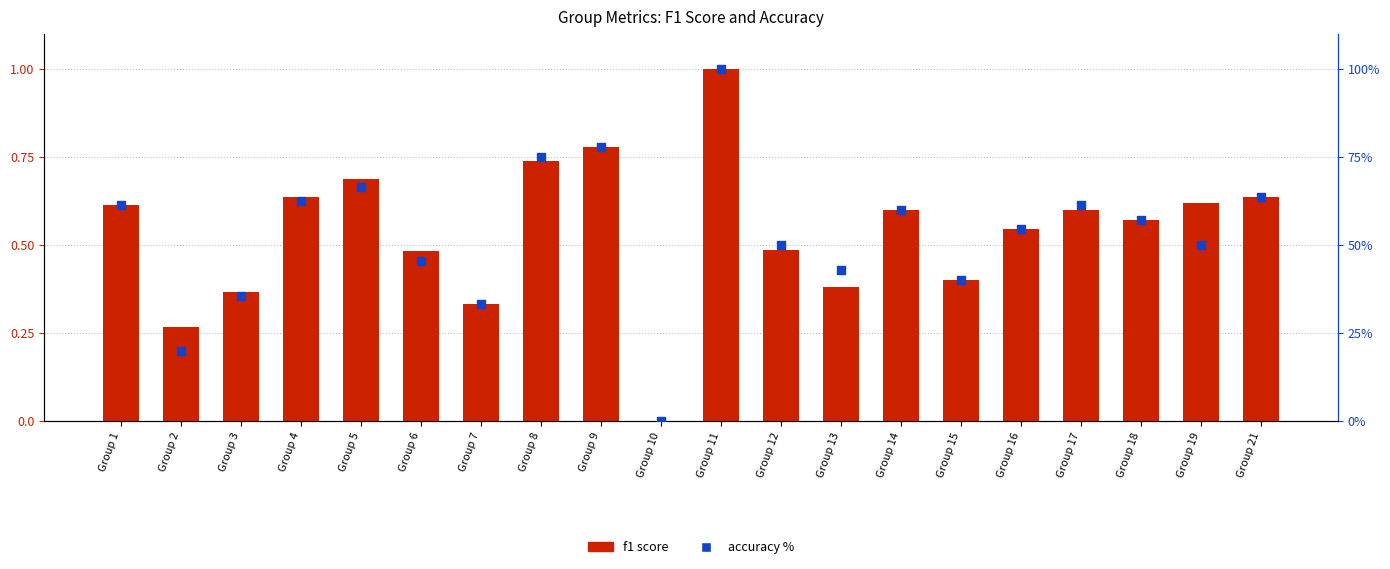

At which category is the sum across all series the highest?

Group 11